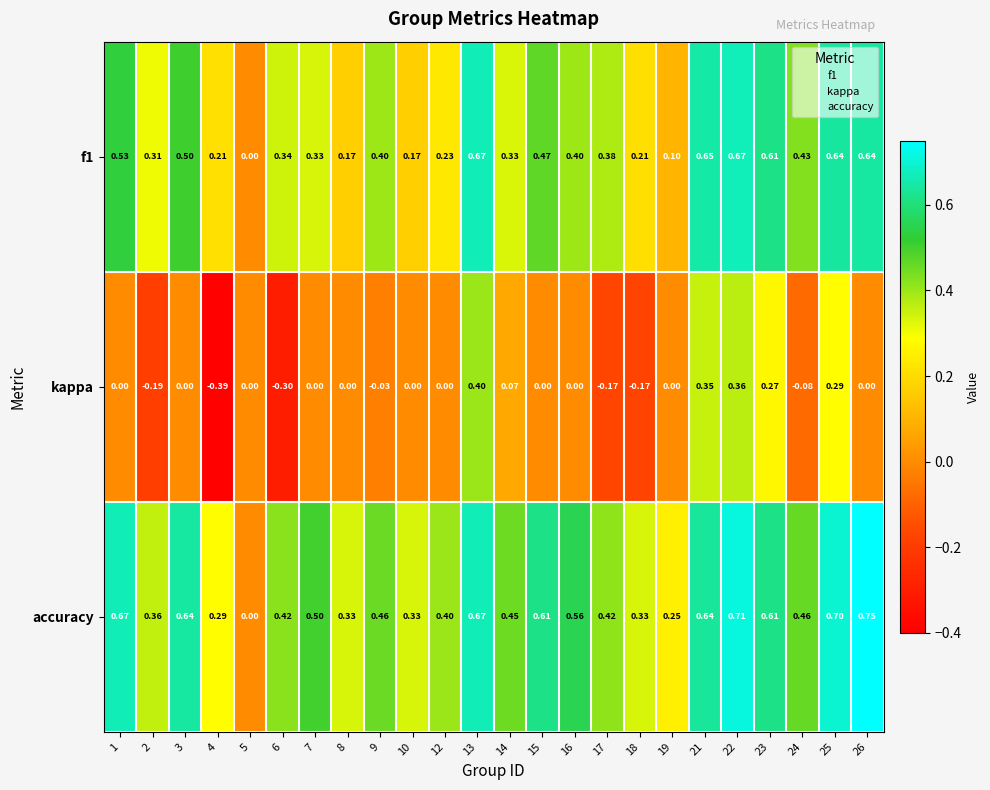

Is the value of f1 at 26 greater than the value of accuracy at 7?

Yes